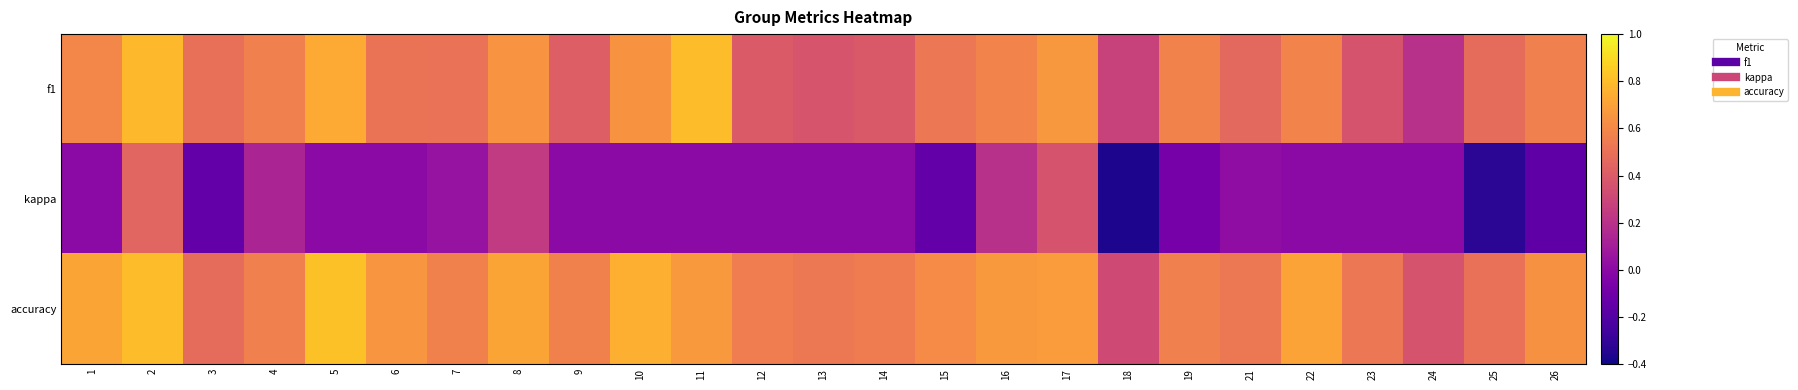

At which category is the sum across all series the highest?

2